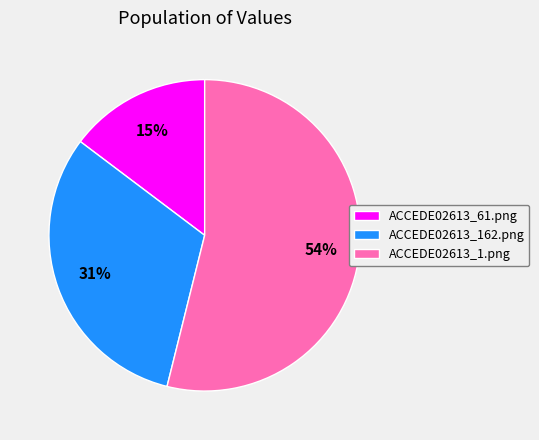

To the nearest percent, what is the difference between the largest and smallest slice percentages?

39%